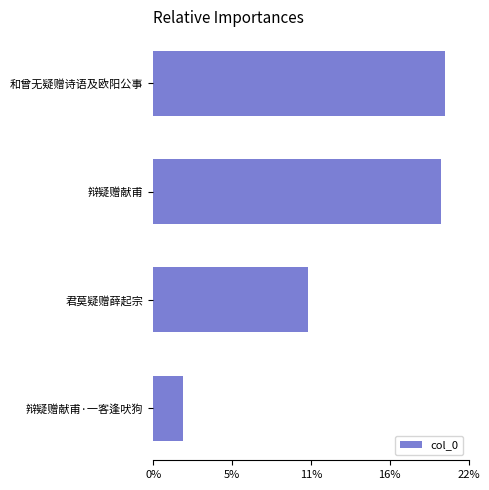

Are the bars horizontal?

Yes